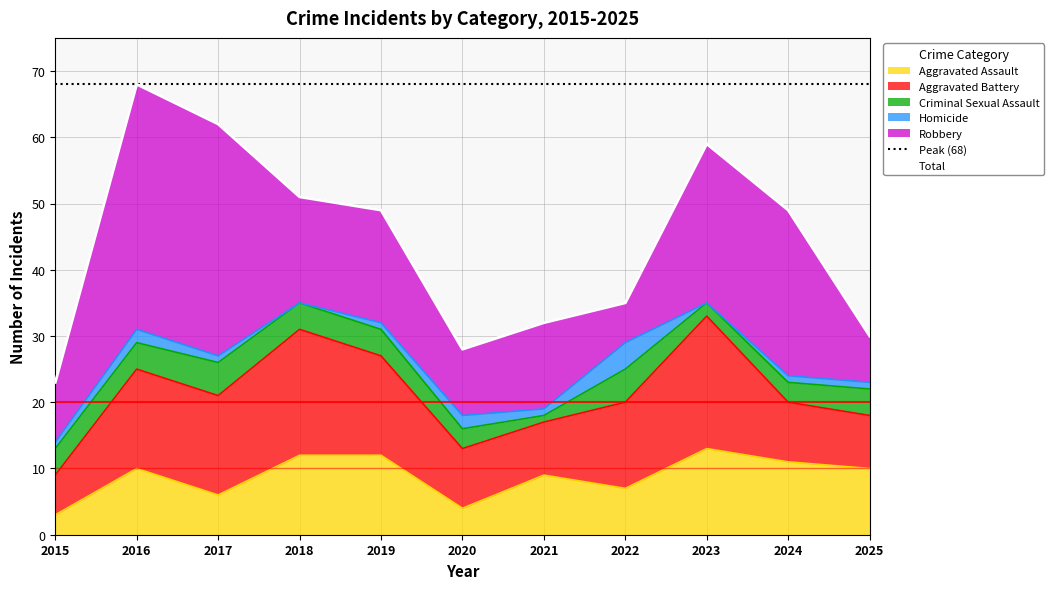

What is the minimum value for Robbery?

6